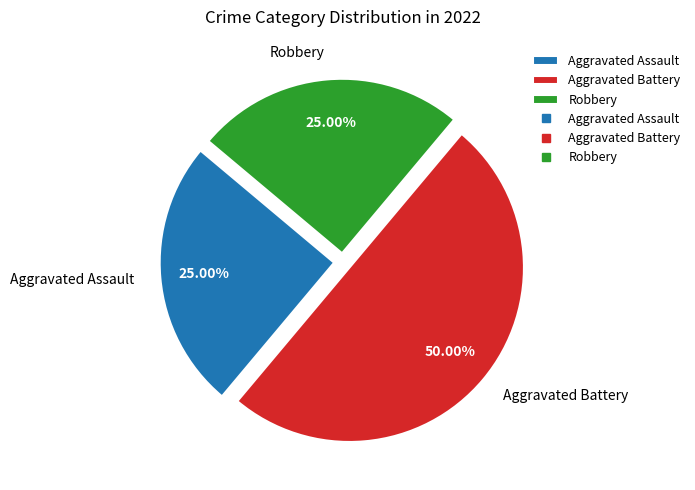

Combined, do Aggravated Battery and Robbery account for over 50%?

Yes